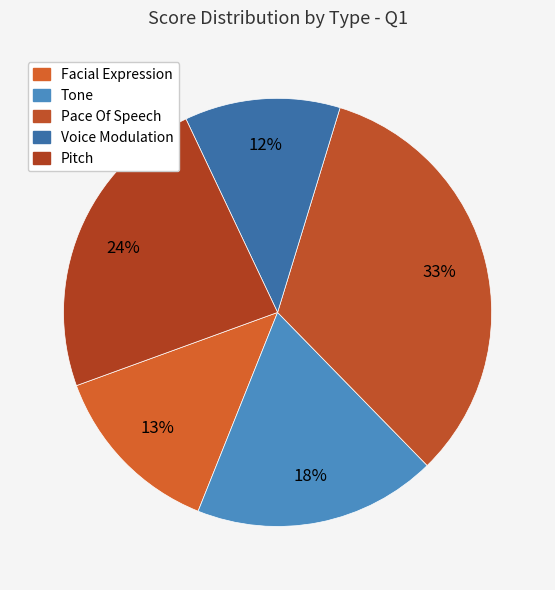

Which category has the biggest portion of the pie?

Pace Of Speech